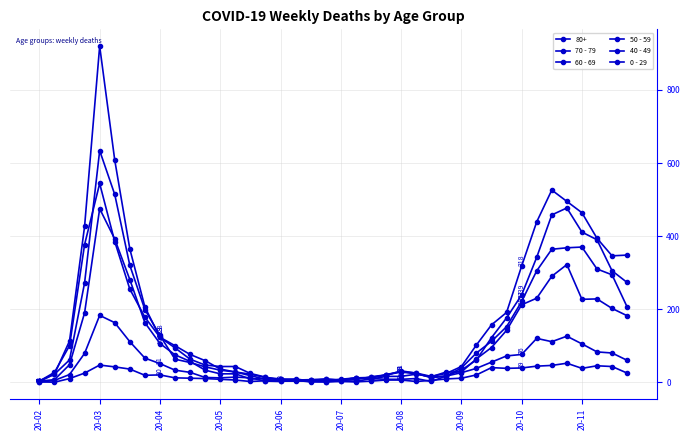

How many lines are shown in the chart?

6